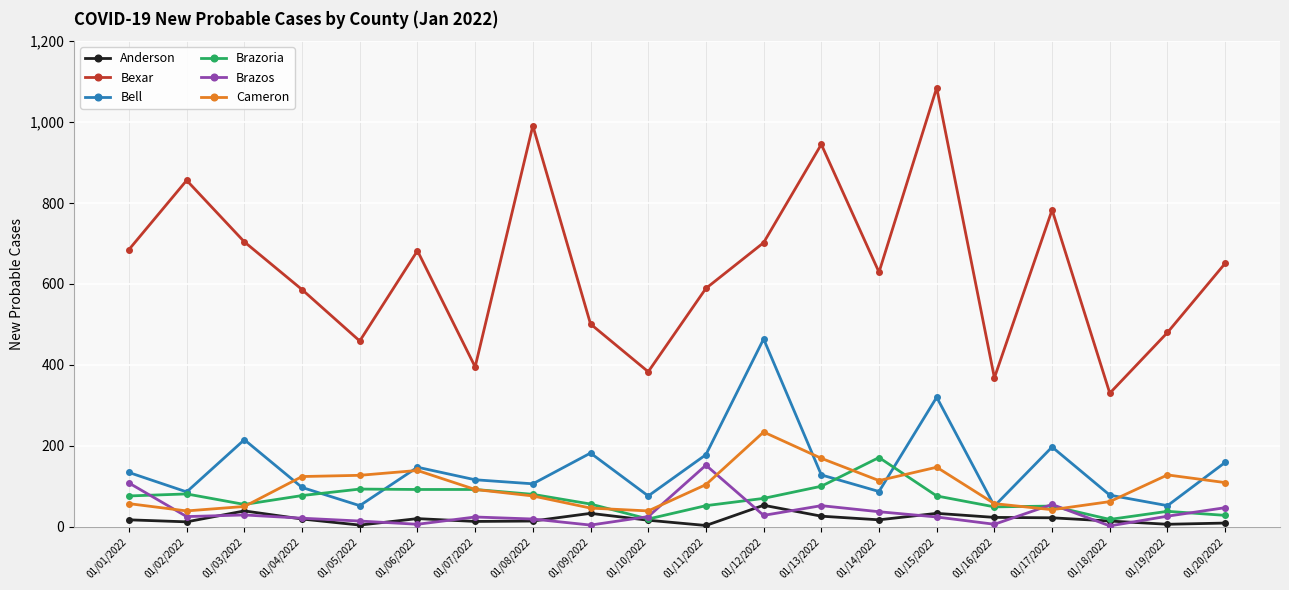

What is the difference between the Bell values at 01/12/2022 and 01/01/2022?

330